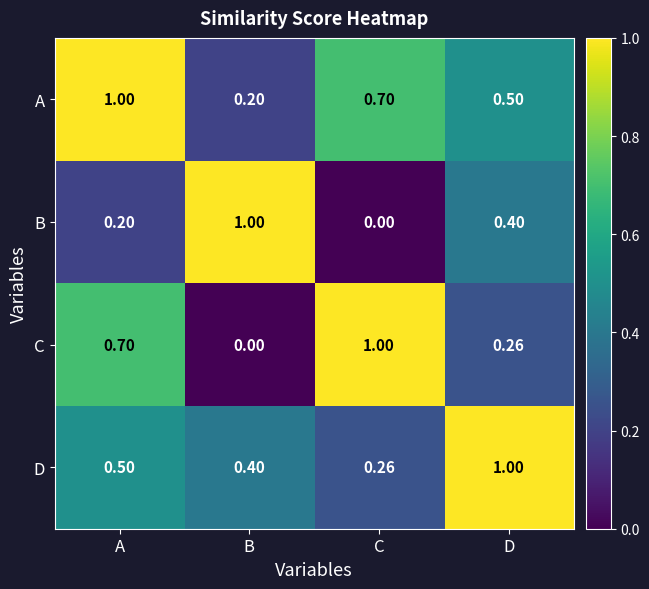

What is the difference between the highest and lowest values at A?

0.8